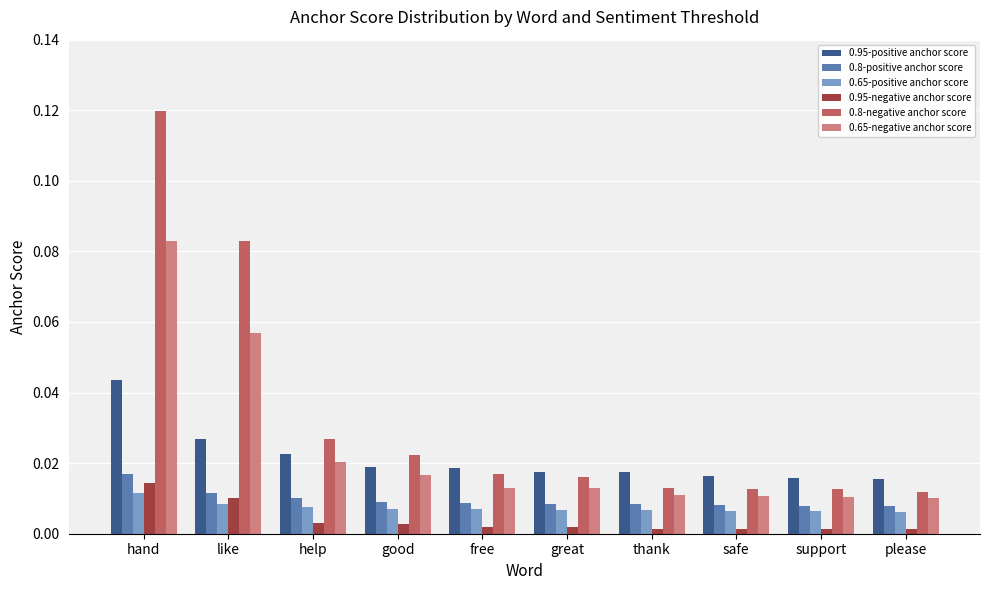

The value of 0.8-positive anchor score at free is 0.0. True or false?

True